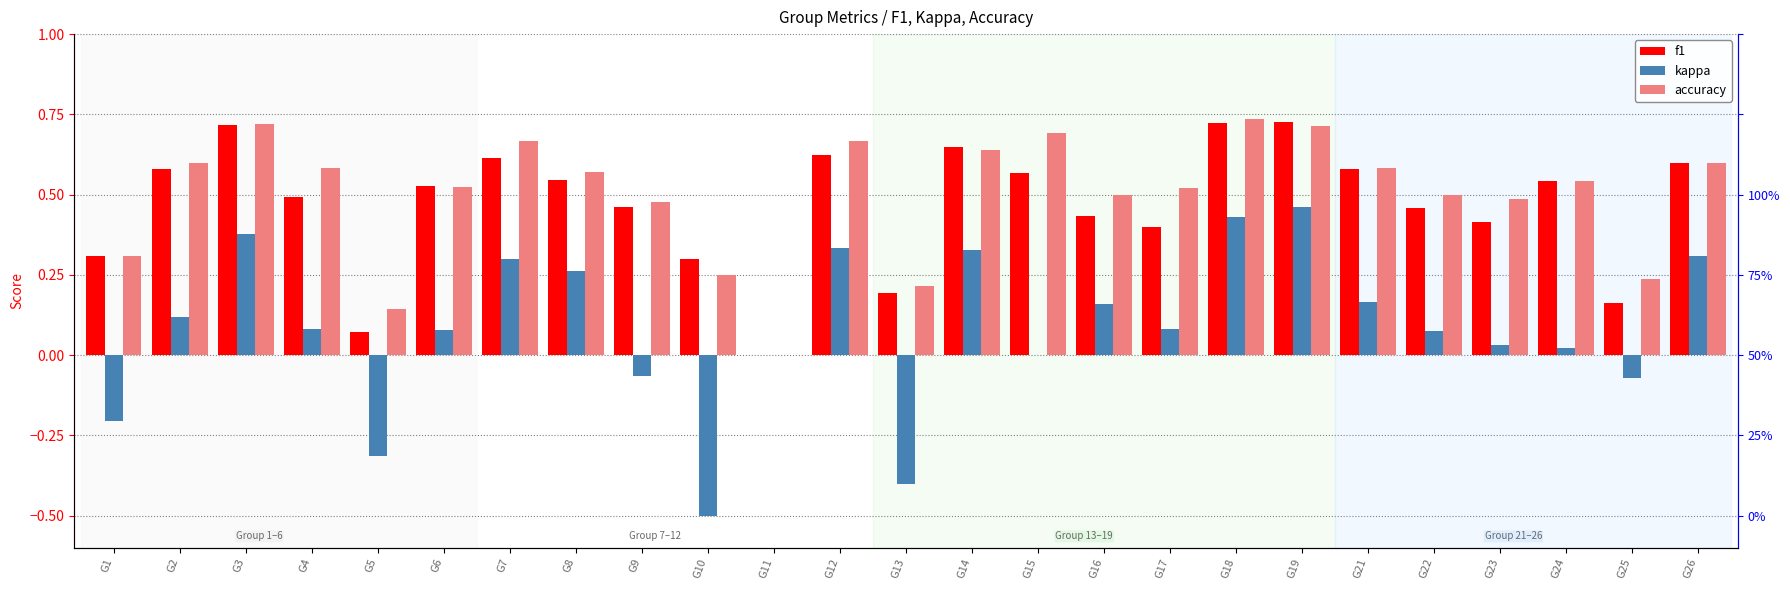

Rank the series by their maximum value, from highest to lowest.

accuracy, f1, kappa